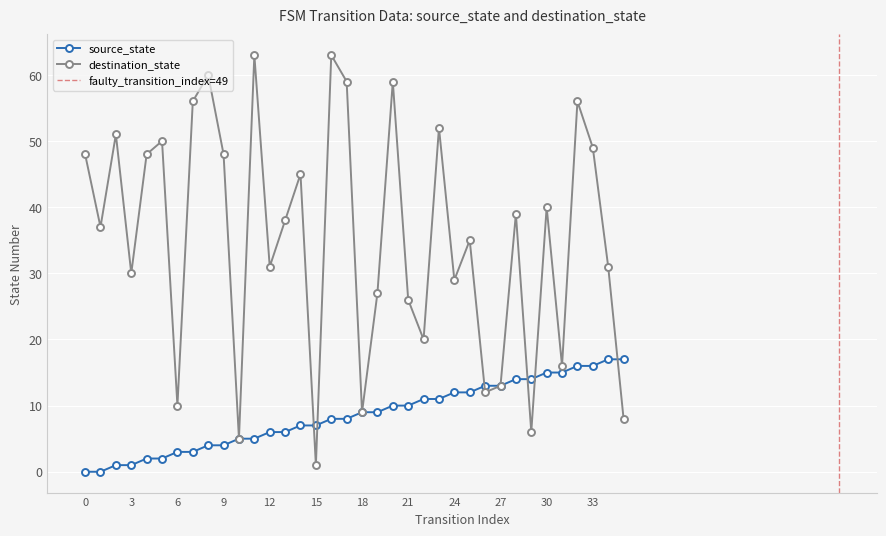

Does the chart display data point markers on the line(s)?

Yes